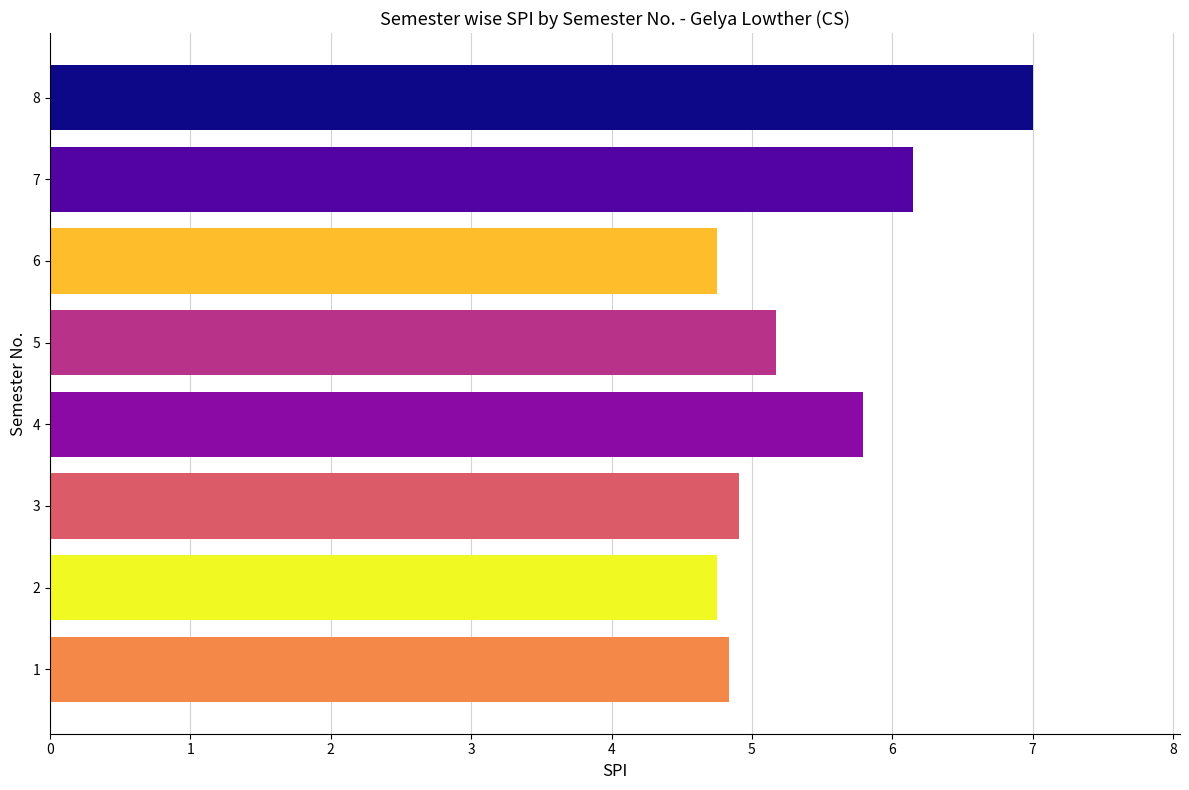

Read the value at 8.

7.0